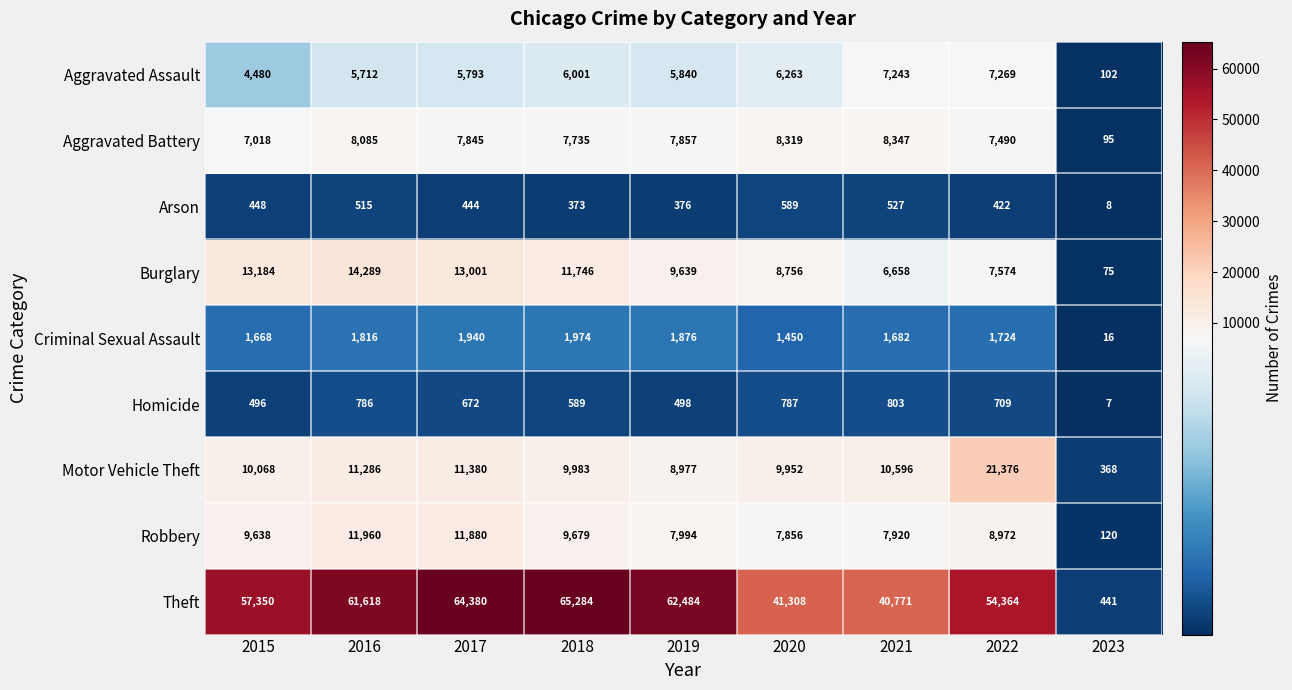

Where is Homicide nearest to the value 405?

2015